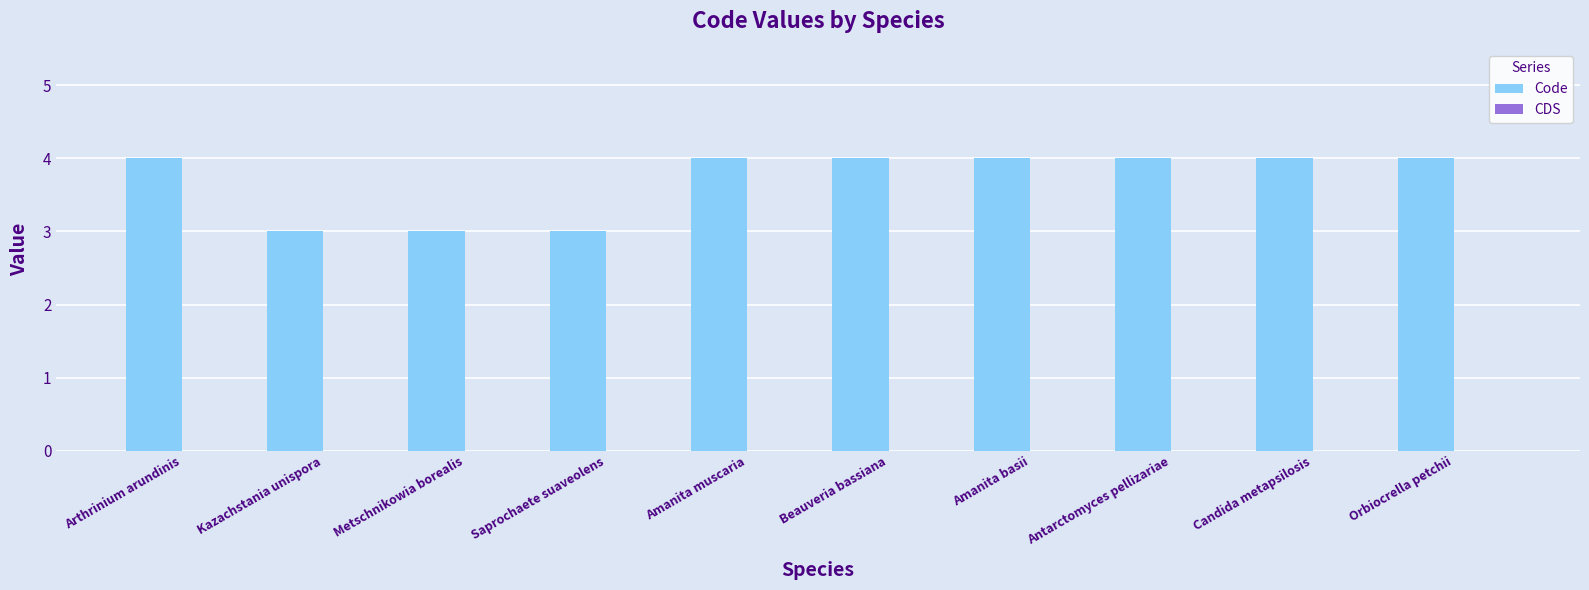

What position from the left is Metschnikowia borealis?

3